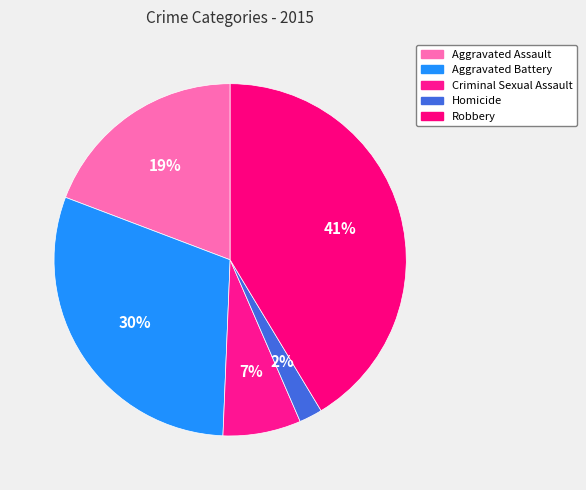

Approximately how many times larger is the value at Robbery compared to Aggravated Assault?

2.2